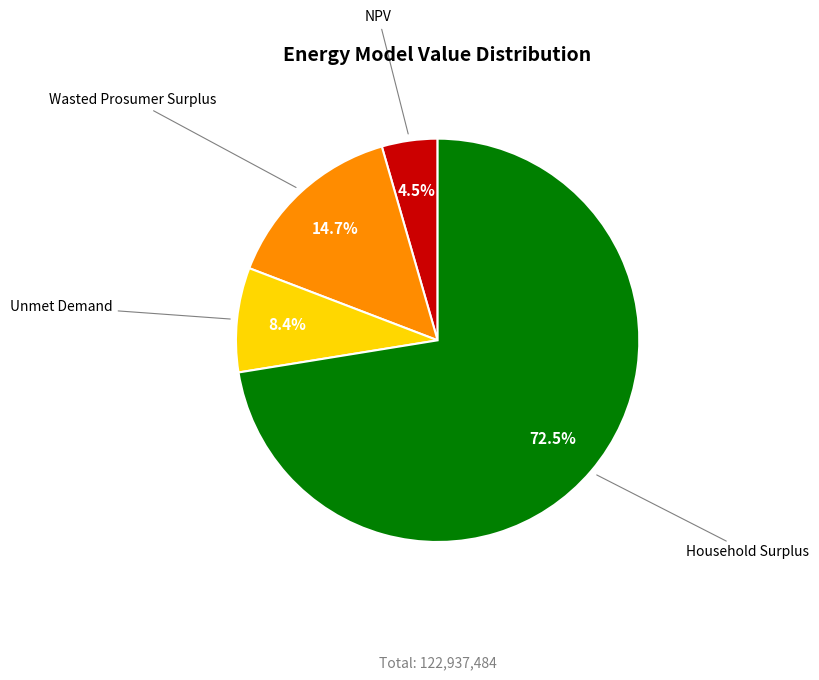

Is there any slice that represents more than half of the pie?

Yes